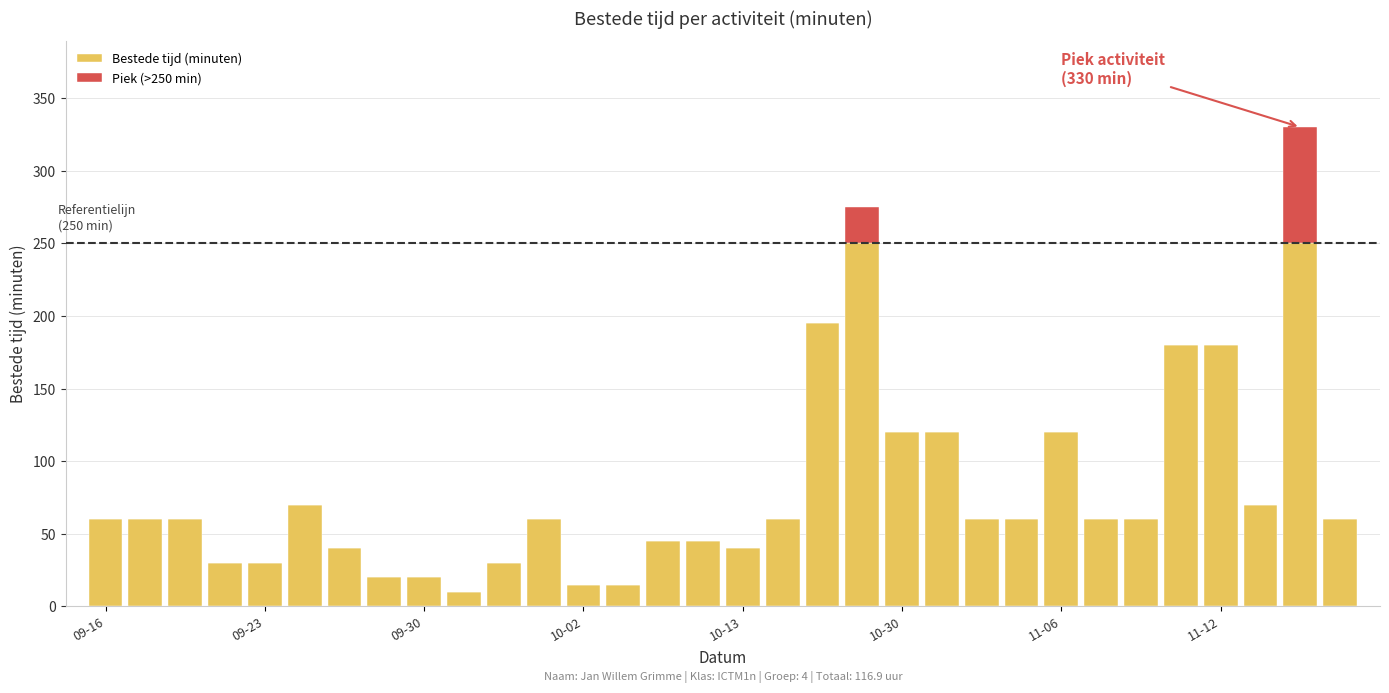

What is the highest value of the Bestede tijd (minuten) series?

250